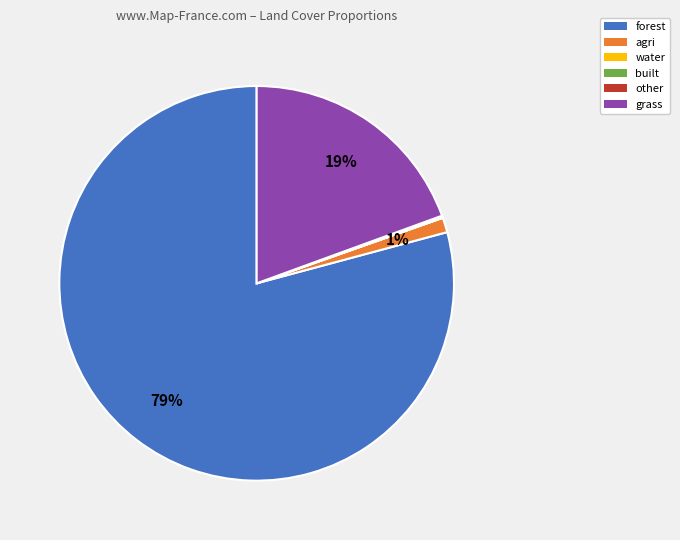

Is it true that forest is 73% of the pie?

False